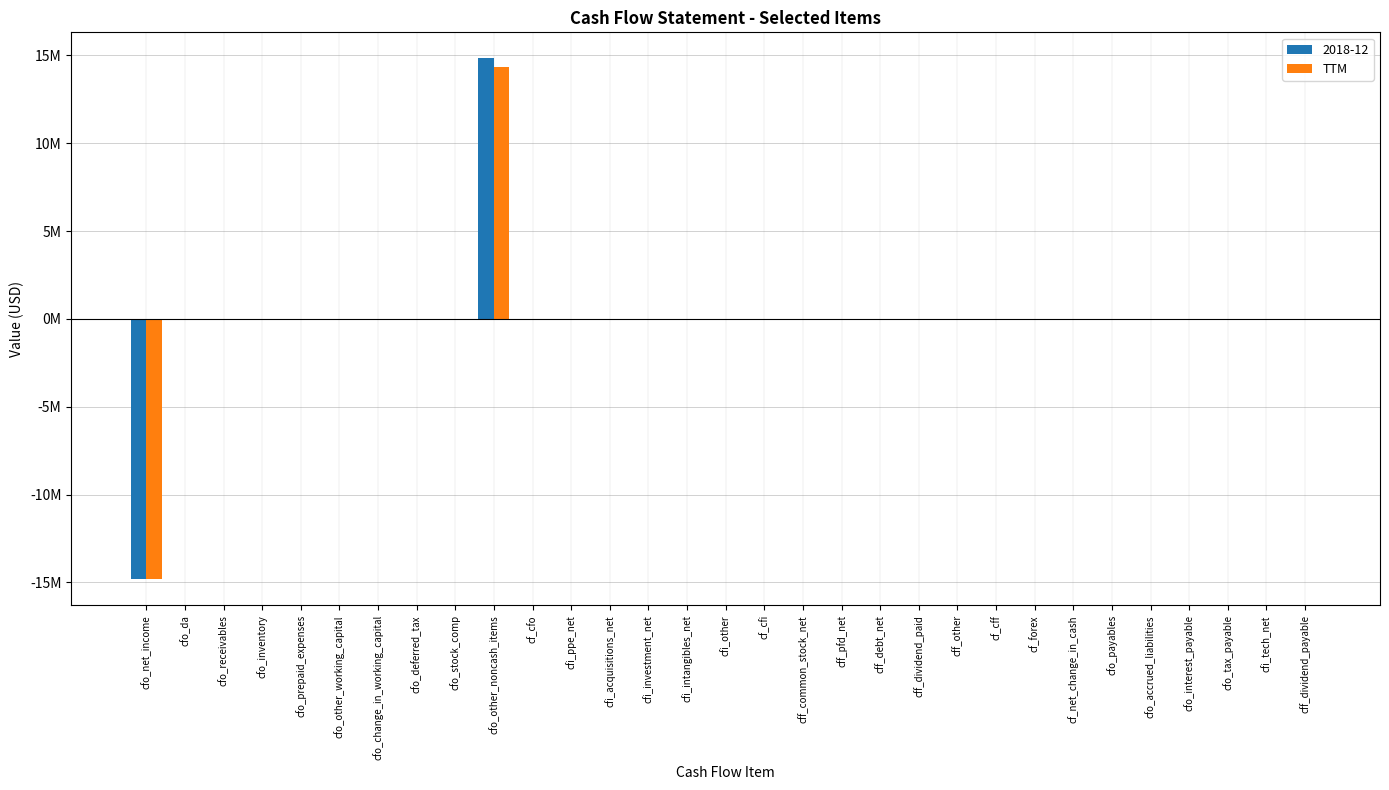

Are the bars horizontal?

No